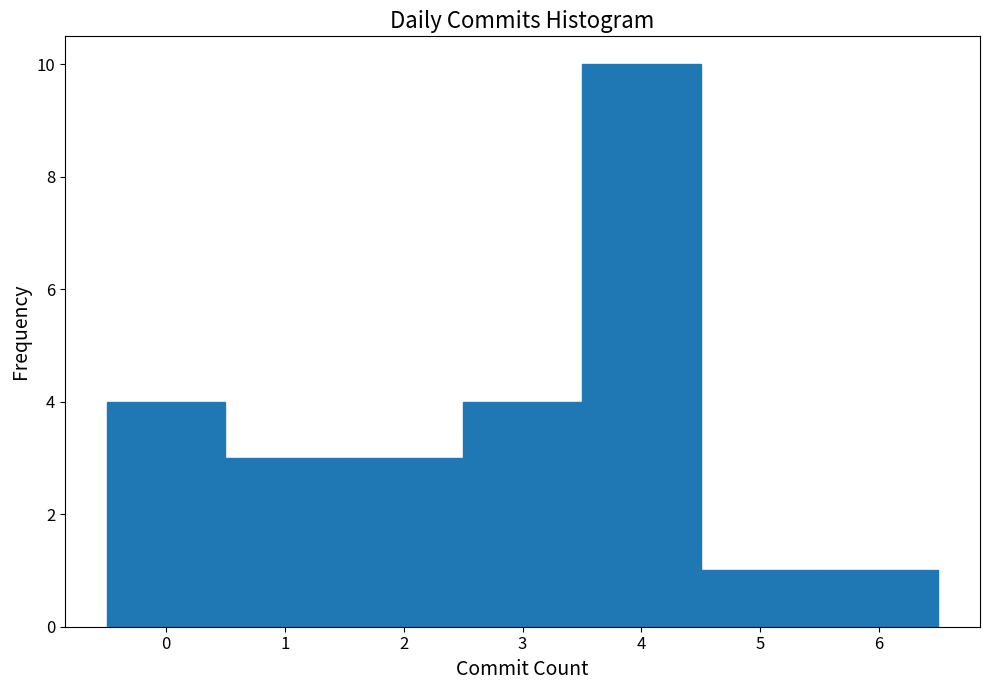

Reading left to right, list every bar in this chart as the range it spans on the x-axis followed by its height. The values are not printed on the chart, so give them approximately, as read against the axis.

-0.5 to 0.5: 4
0.5 to 1.5: 3
1.5 to 2.5: 3
2.5 to 3.5: 4
3.5 to 4.5: 10
4.5 to 5.5: 1
5.5 to 6.5: 1